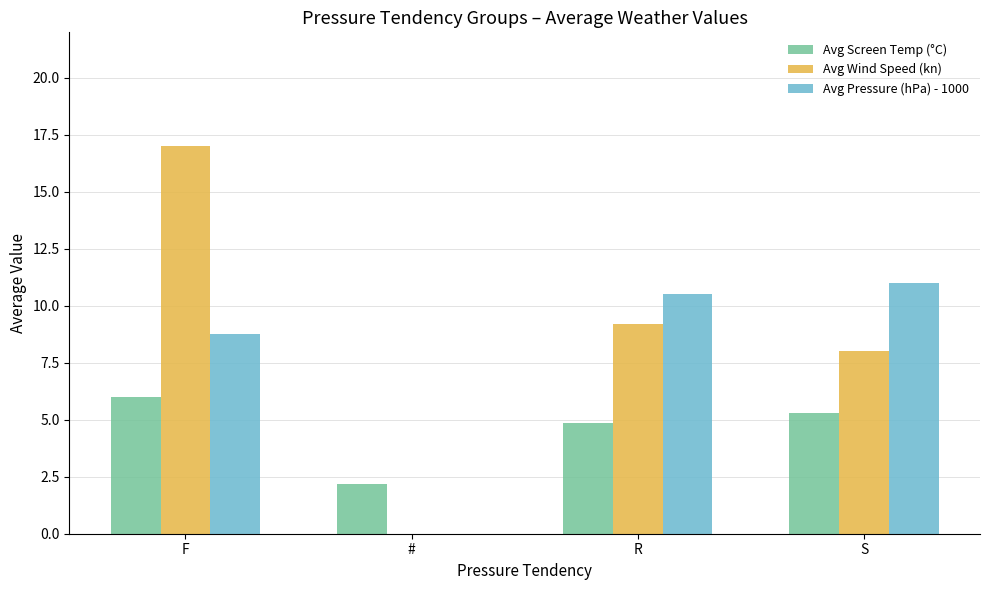

Is the value of Avg Screen Temp (°C) at S greater than the value of Avg Pressure (hPa) - 1000 at #?

Yes